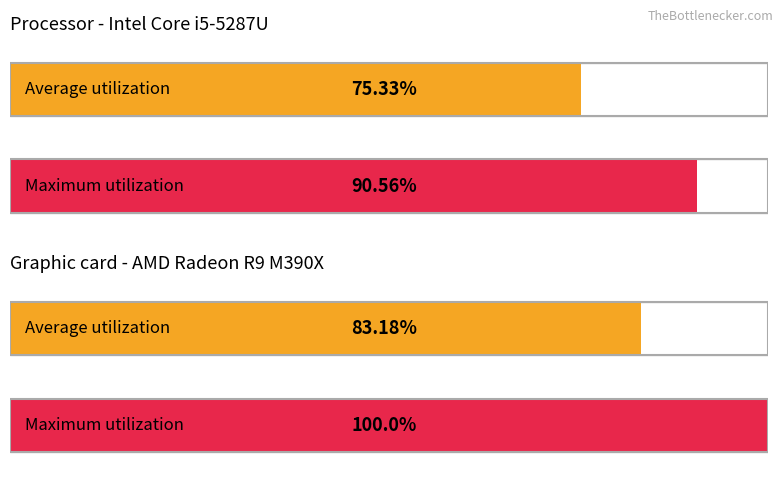

Does the chart contain any negative values?

No